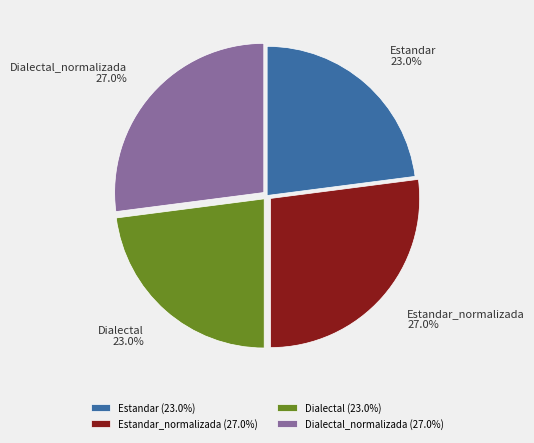

What is the total percentage of Estandar_normalizada (27.0%) and Dialectal (23.0%)?

50.0%